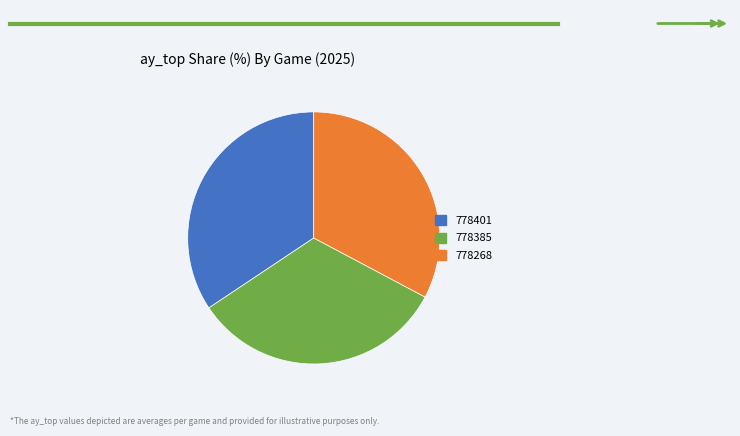

Between 778385 and 778401, which is larger?

778401